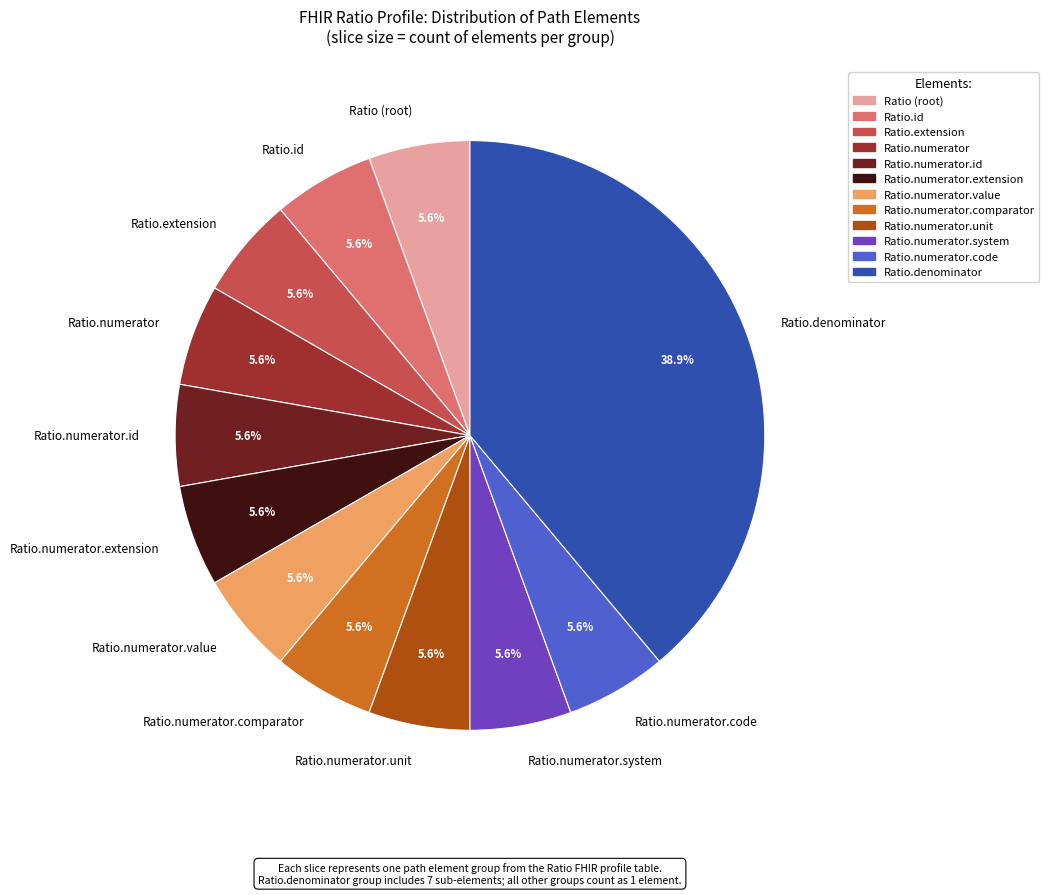

Count the number of slices in the pie.

12